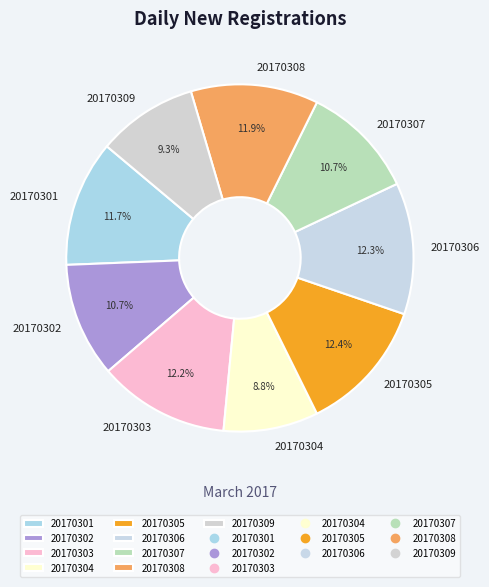

Which slice is the smallest?

20170304